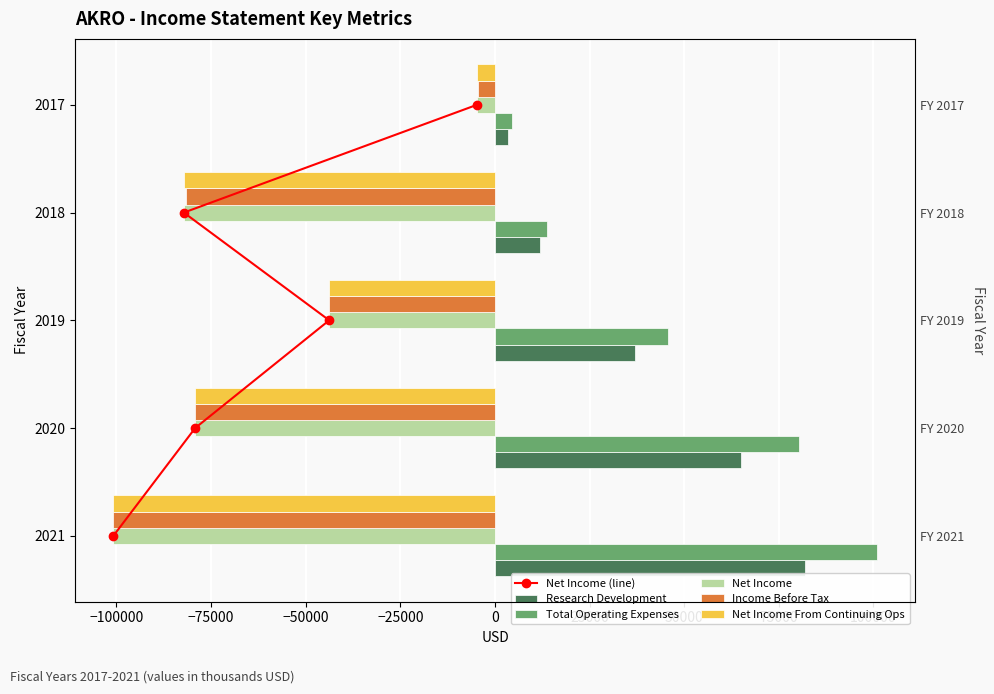

What is the maximum value for Income Before Tax?

-4600